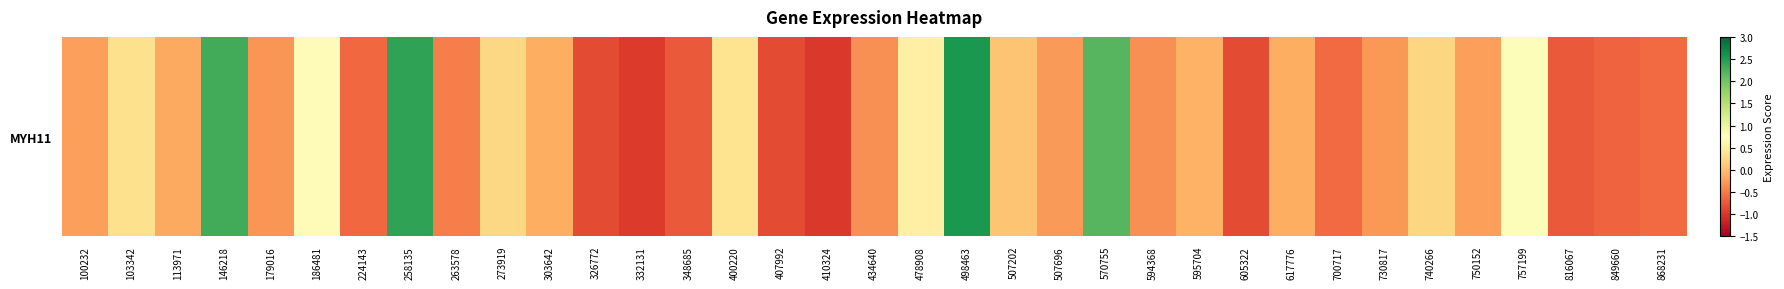

What is the approximate value at 507202?

0.1